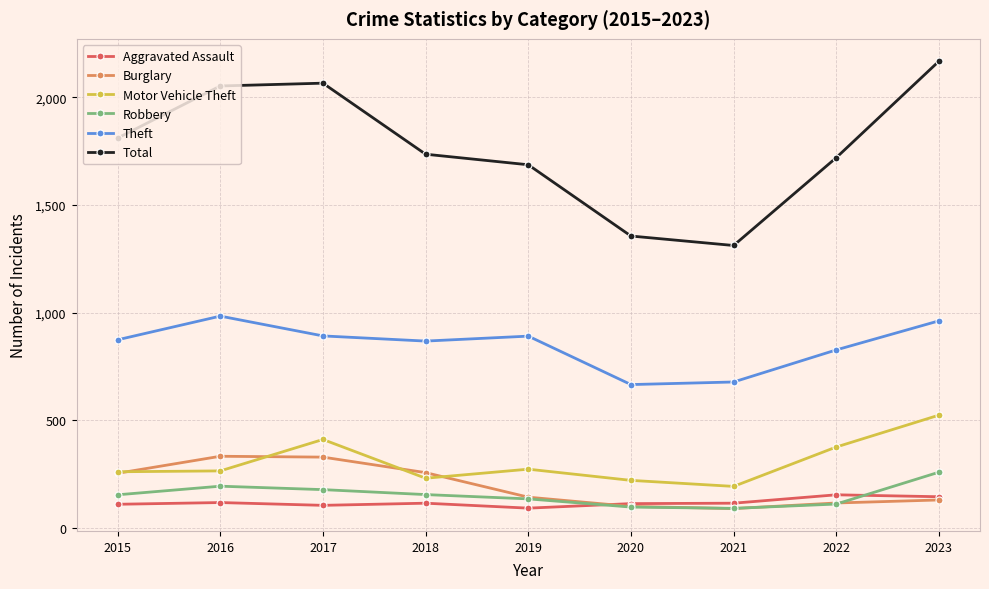

Where is the first local maximum for Theft?

2016